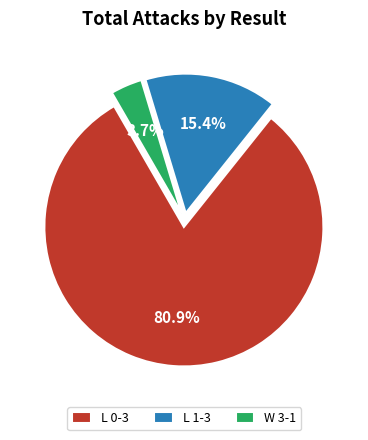

Does any single category account for the majority?

Yes